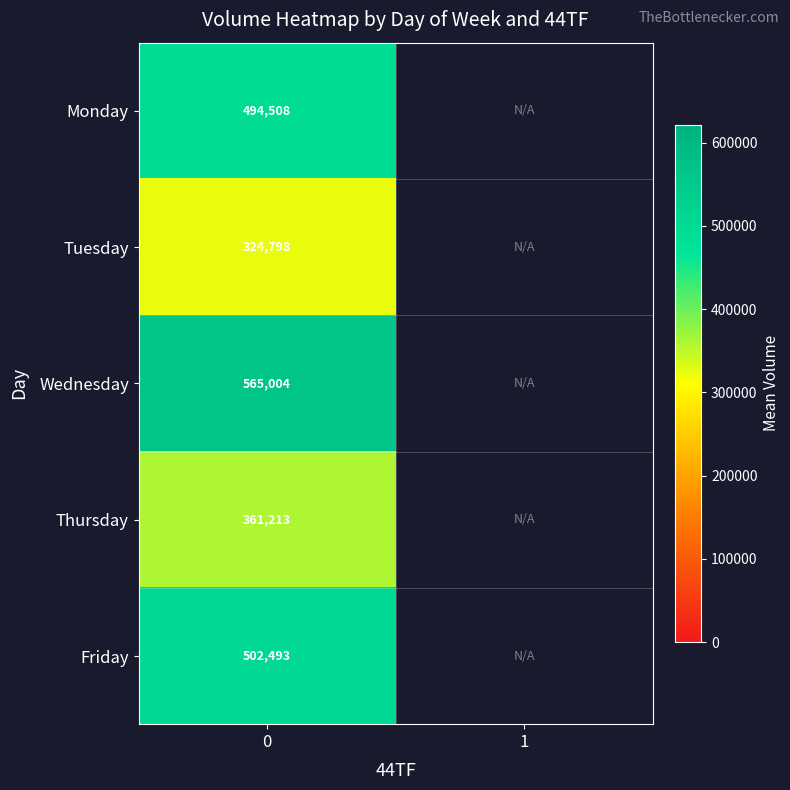

At how many categories does at least one series exceed 463630?

1